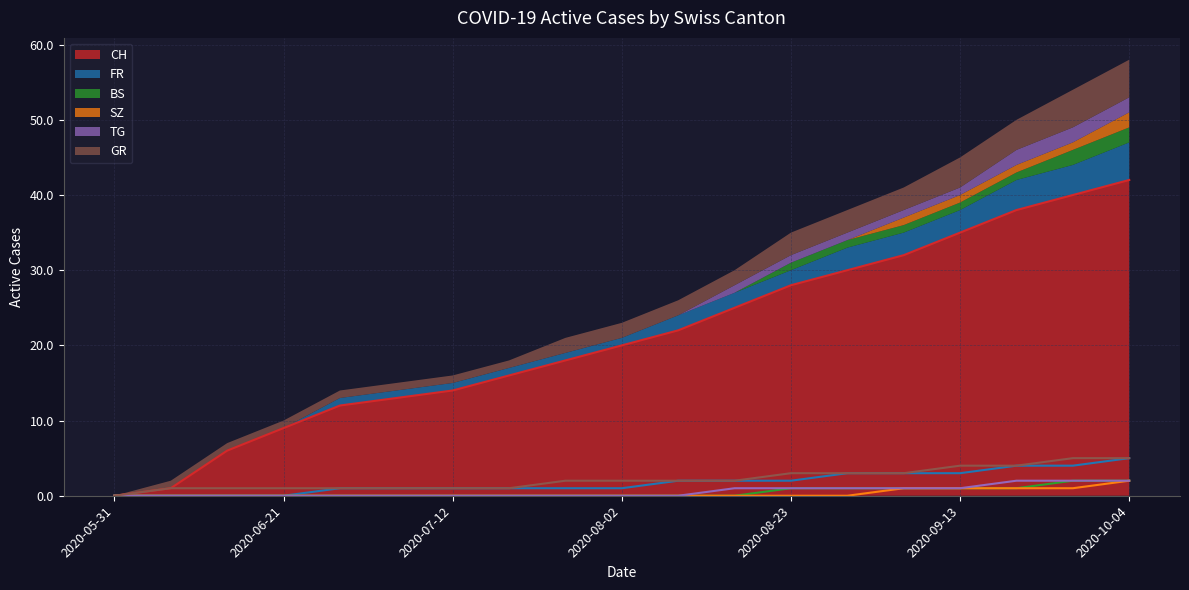

Which series changed the most between 2020-06-28 and 2020-08-02?

CH